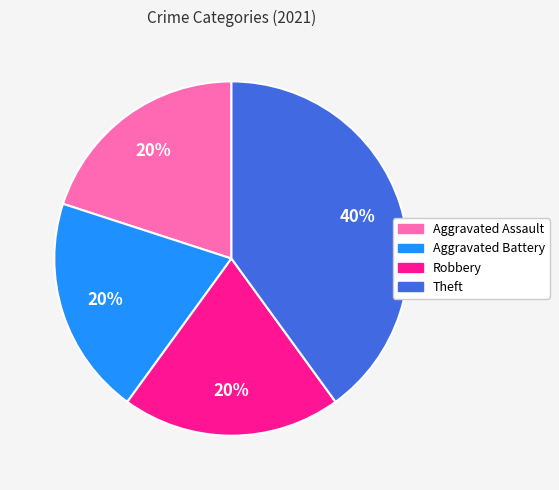

Is there any slice that represents more than half of the pie?

No